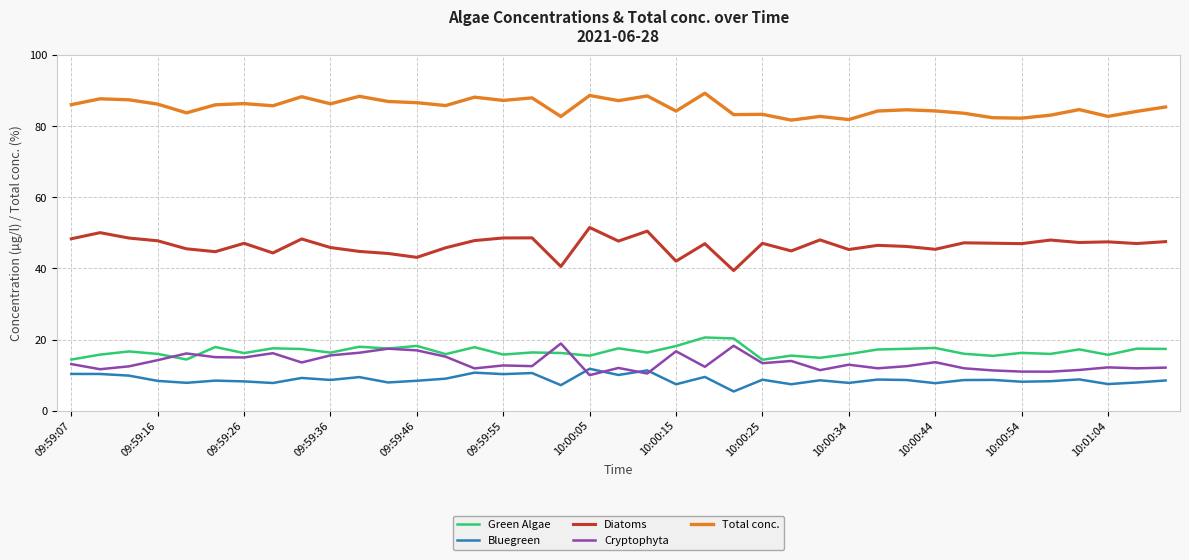

Which series has the largest total across all categories?

Total conc.